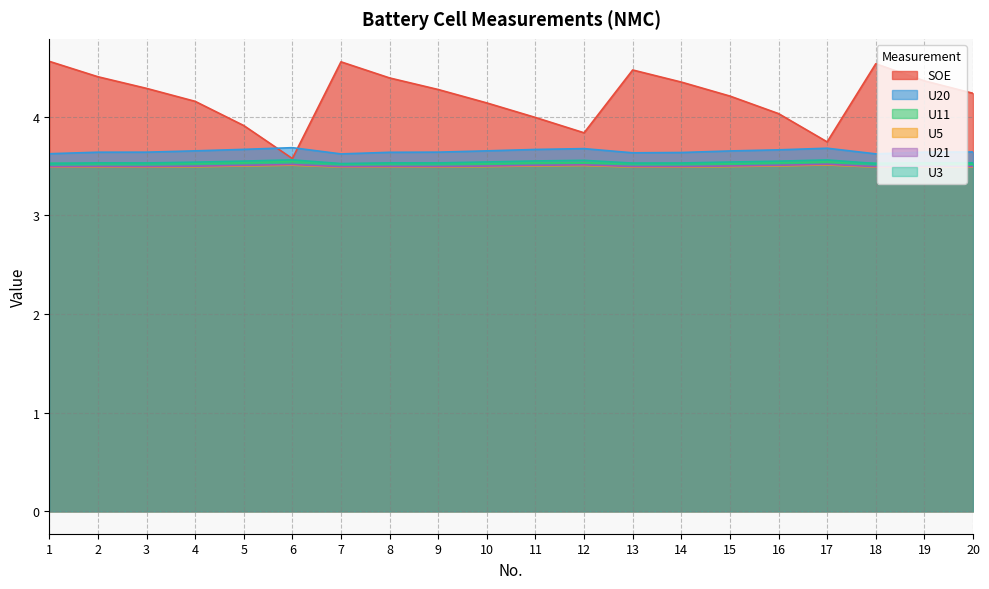

What is the approximate value of U3 at 12?

3.6